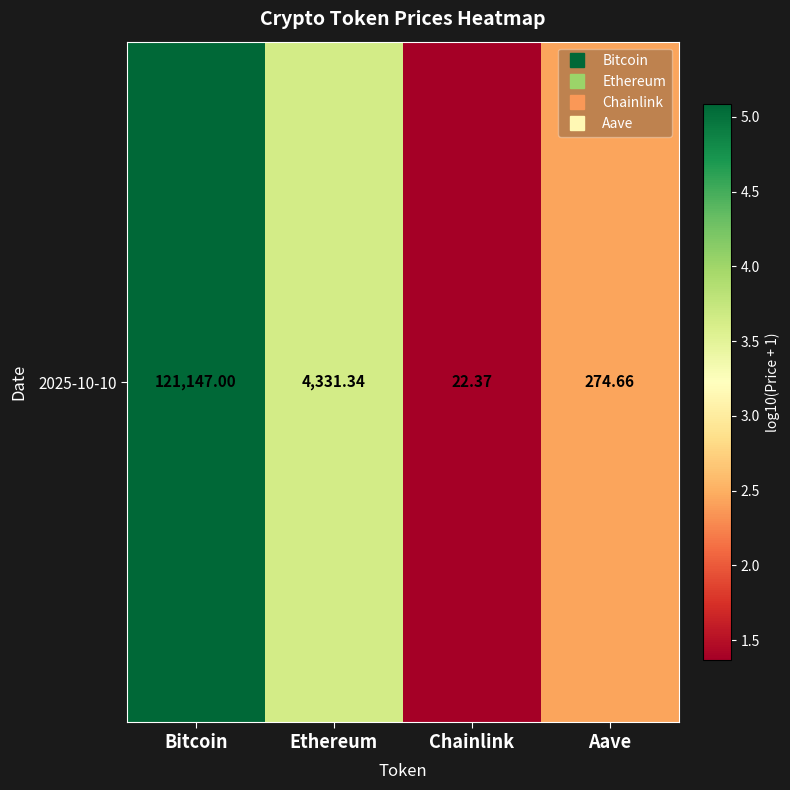

Which has a higher value, Ethereum or Aave?

Ethereum